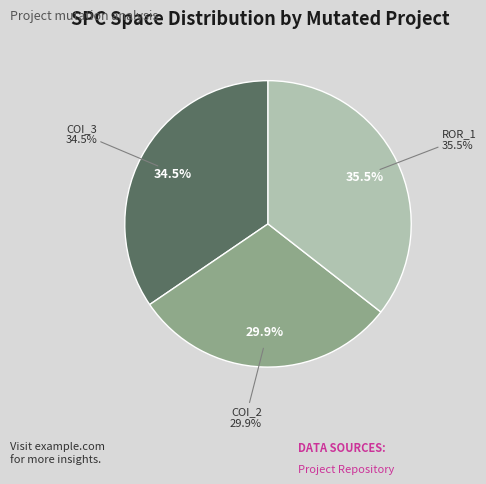

What percentage is the AutoResponder.EmailSystem.Client.COI_3 slice, to the nearest percent?

35%